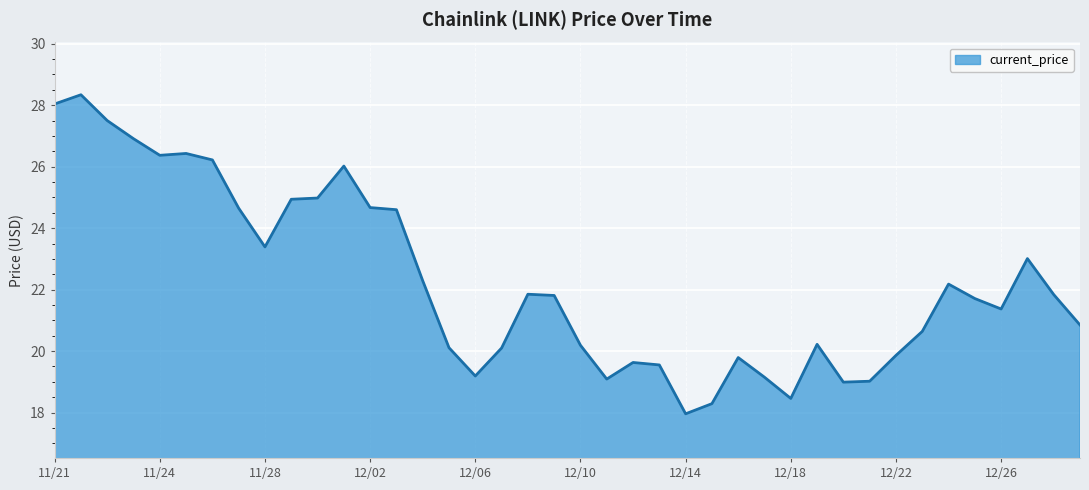

What is the maximum value shown in the chart?

28.3